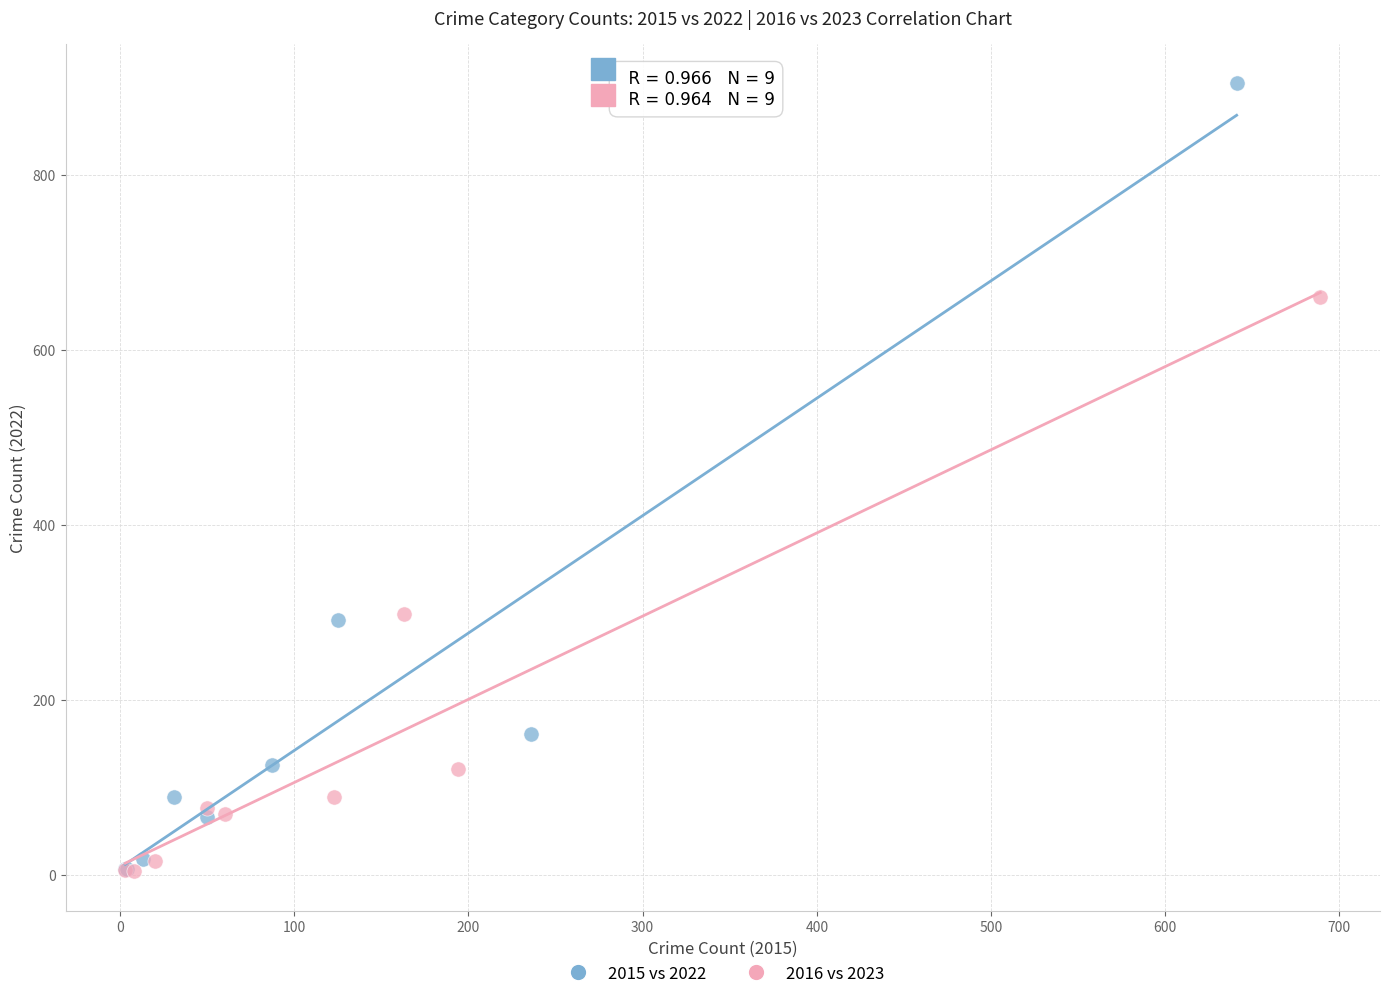

Which series has the widest spread of Y values?

2015 vs 2022